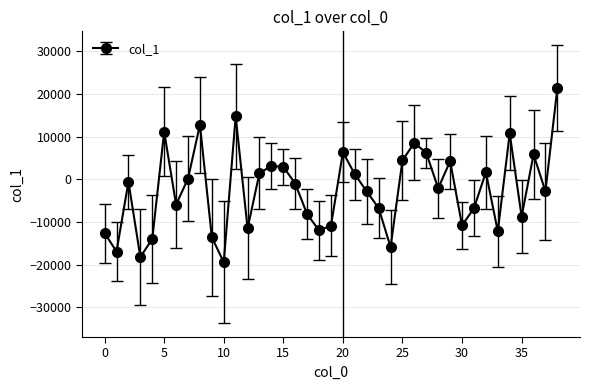

What is the difference between the maximum and minimum values?

40820.7